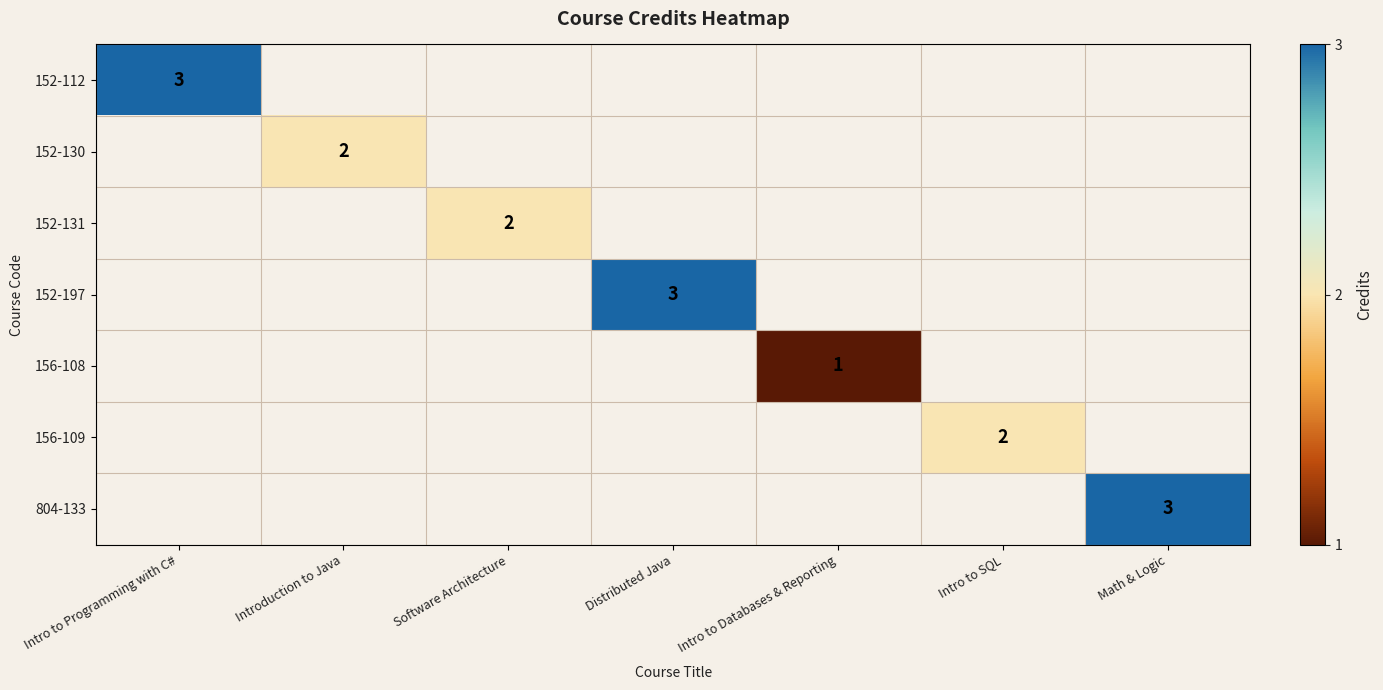

How many values in 804-133 are above zero?

1